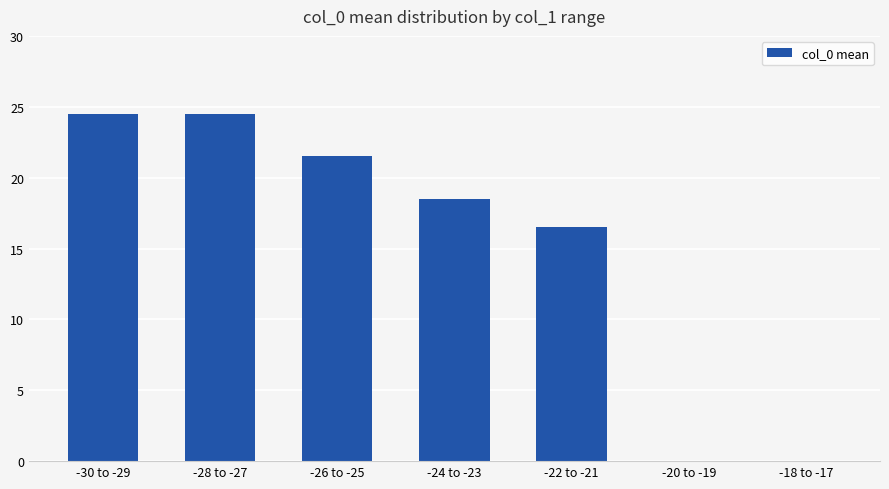

Are the bars grouped side by side (vs. stacked)?

No